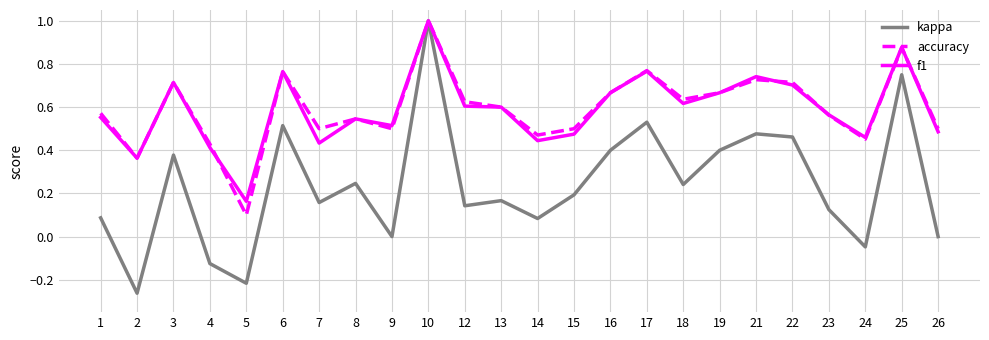

Is this an area chart (filled region under the line)?

No